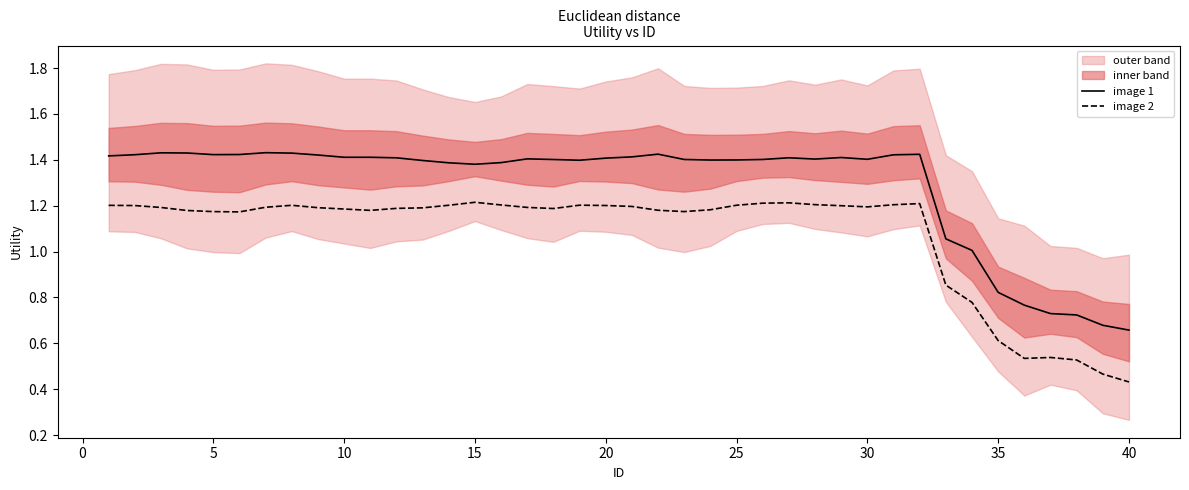

At which label does image 2 reach its minimum?

40